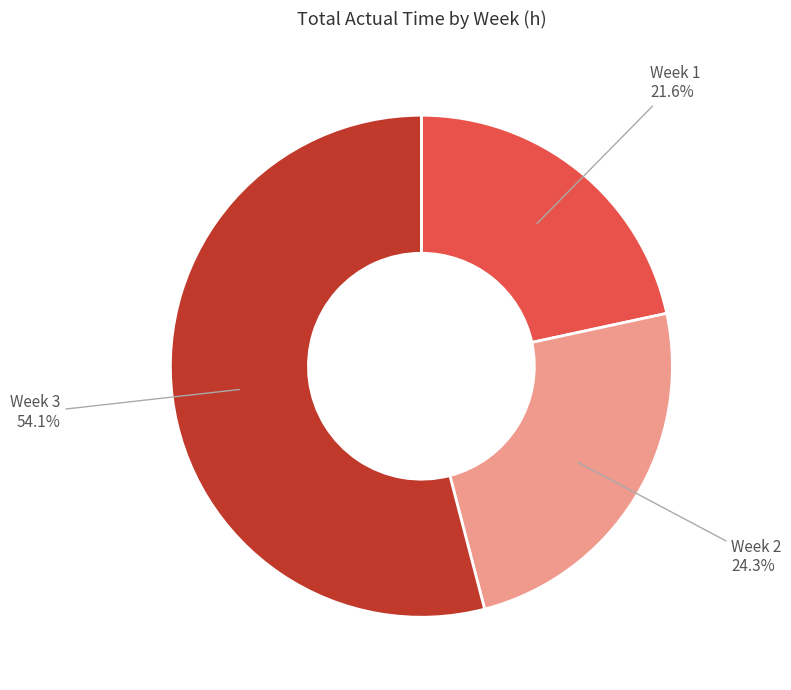

Which slice represents more than half of the pie?

Week 3